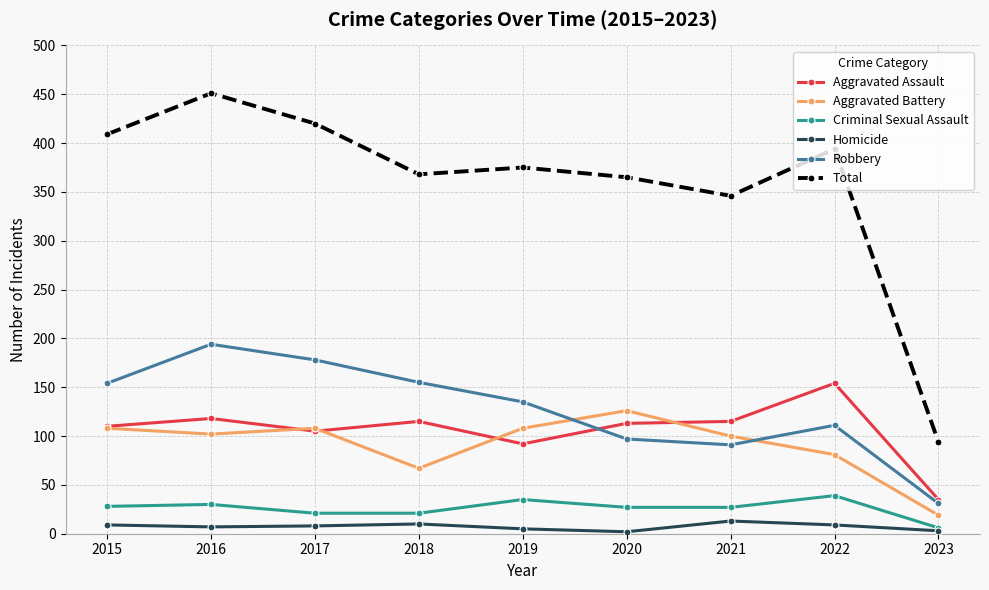

How many data points does each series have?

9